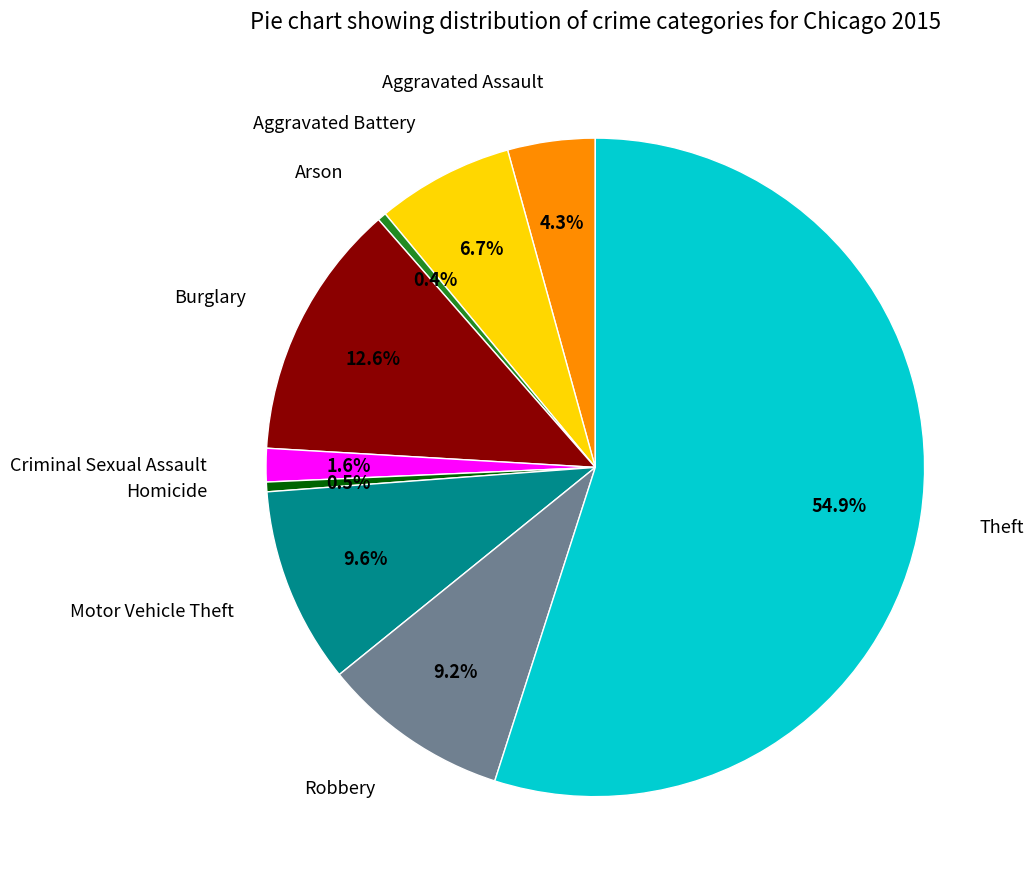

Does Criminal Sexual Assault account for over 50% of the chart?

No